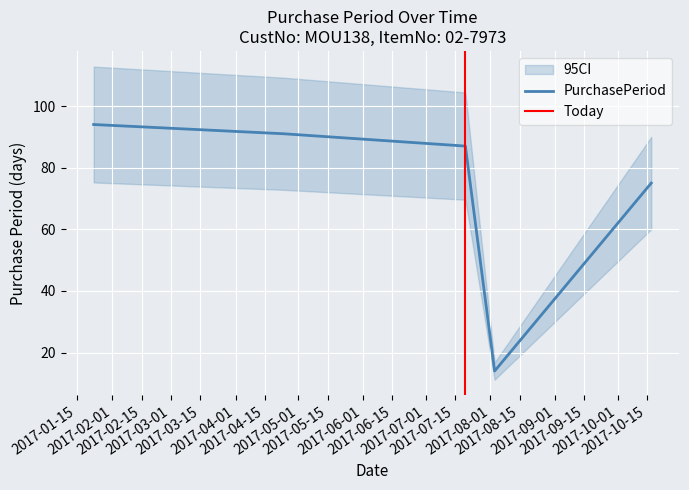

What is the label of the 5th point from the right?

2017-01-23